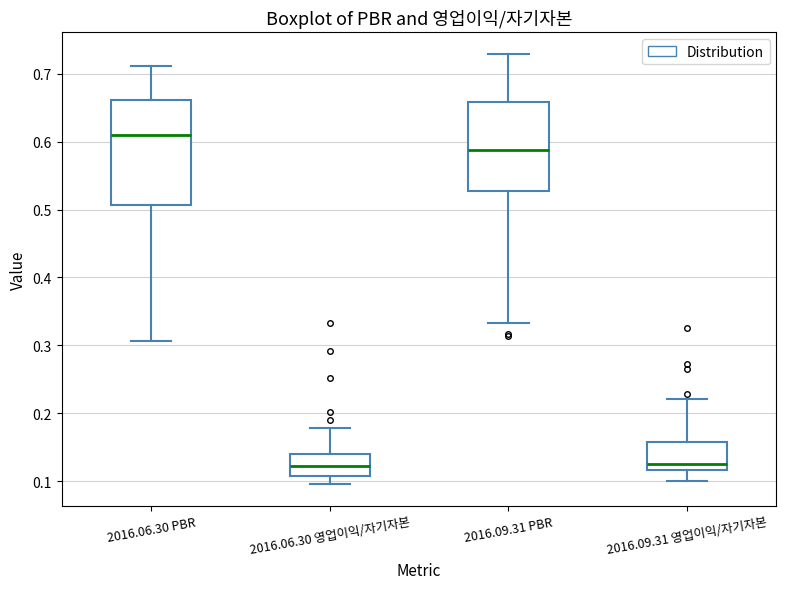

Reading left to right, transcribe this box plot: for each box, give where its median line is, the range the box spans, and where its two whiskers end, as read against the y-axis. The values are not printed on the chart, so give them approximately, as read against the axis.

2016.06.30 PBR: median 0.61, box 0.51 to 0.66, whiskers 0.31 to 0.71
2016.06.30 영업이익/자기자본: median 0.12, box 0.11 to 0.14, whiskers 0.10 to 0.18
2016.09.31 PBR: median 0.59, box 0.53 to 0.66, whiskers 0.33 to 0.73
2016.09.31 영업이익/자기자본: median 0.12 (just above the box's lower edge), box 0.12 to 0.16, whiskers 0.10 to 0.22